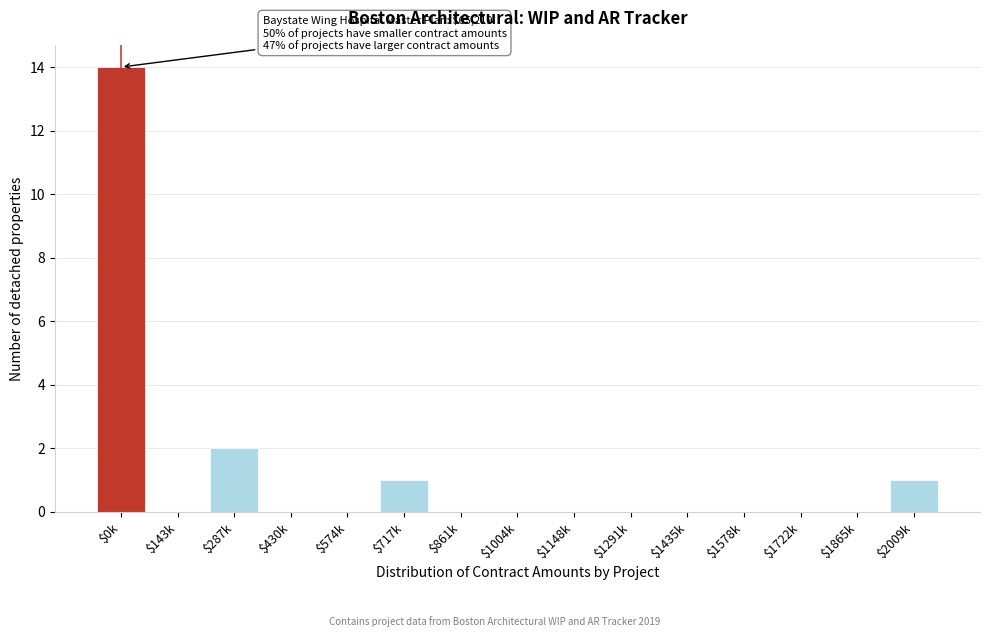

The value at $717k is 1. True or false?

True